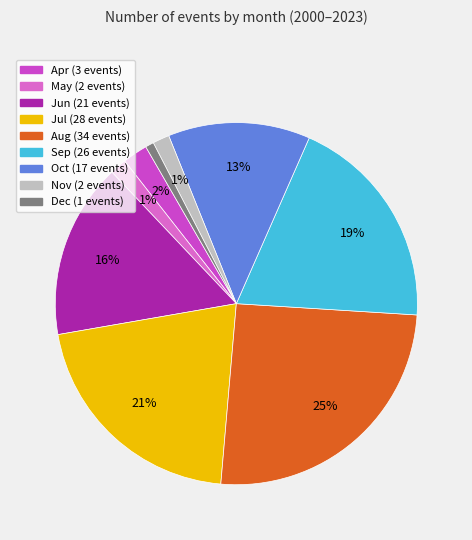

Is there a majority slice in this chart?

No